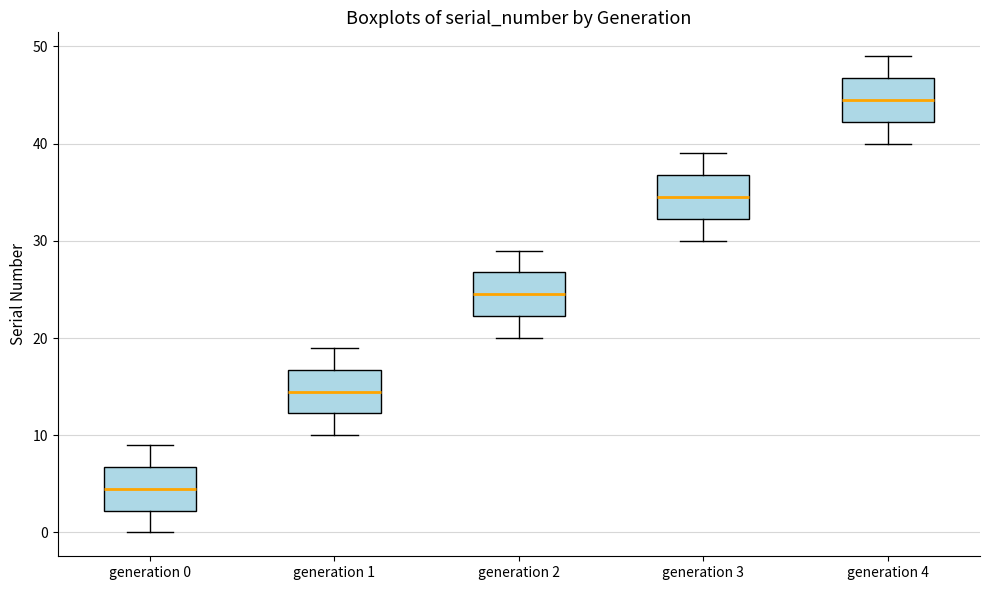

Reading left to right, read every box against the y-axis: the position of its median line, the range the box covers, and the ends of its whiskers. The values are not printed on the chart, so give them approximately, as read against the axis.

generation 0: median 5, box 2 to 7, whiskers 0 to 9
generation 1: median 15, box 12 to 17, whiskers 10 to 19
generation 2: median 25, box 22 to 27, whiskers 20 to 29
generation 3: median 35, box 32 to 37, whiskers 30 to 39
generation 4: median 45, box 42 to 47, whiskers 40 to 49